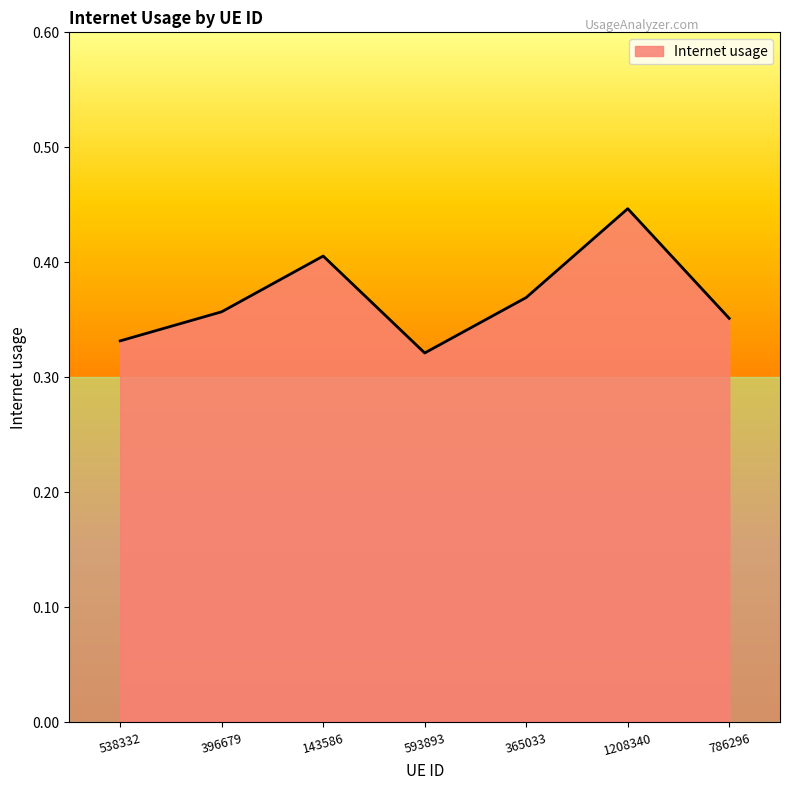

What position from the right is 786296?

1